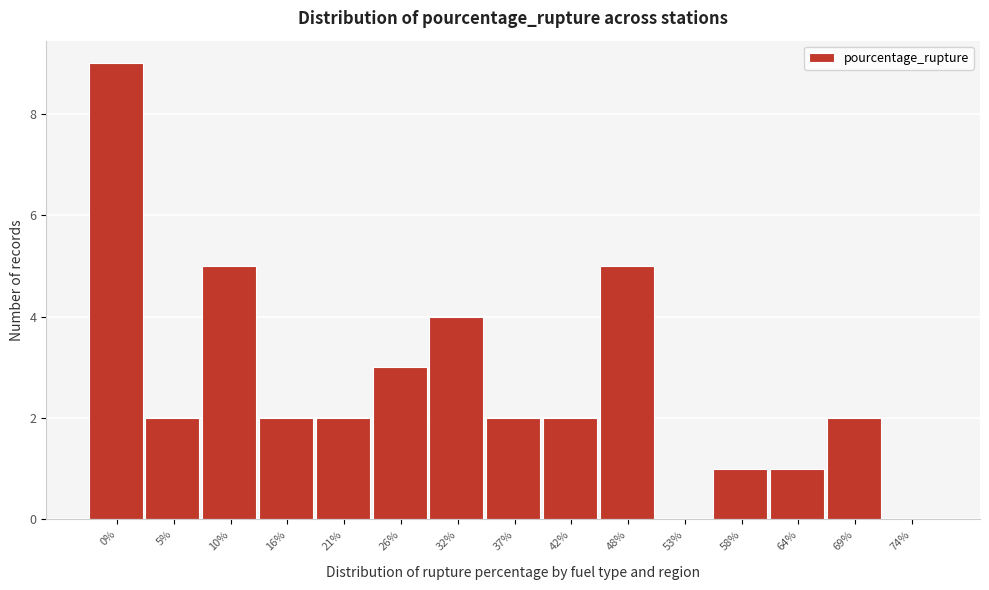

Reading left to right, what are all the values shown in this chart?

0%=9	5%=2	10%=5	16%=2	21%=2	26%=3	32%=4	37%=2	42%=2	48%=5	53%=0	58%=1	64%=1	69%=2	74%=0